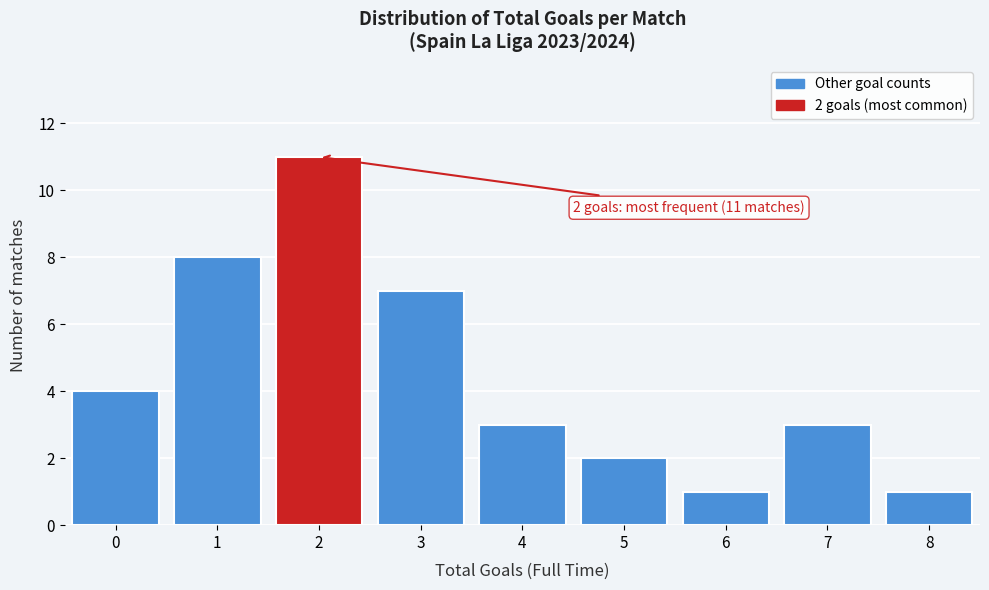

Reading right to left, what are all the values shown in this chart?

1	3	1	2	3	7	11	8	4